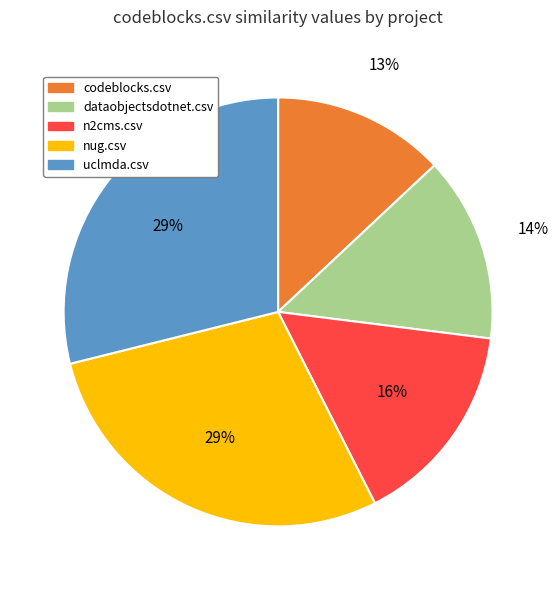

Does any single category account for the majority?

No